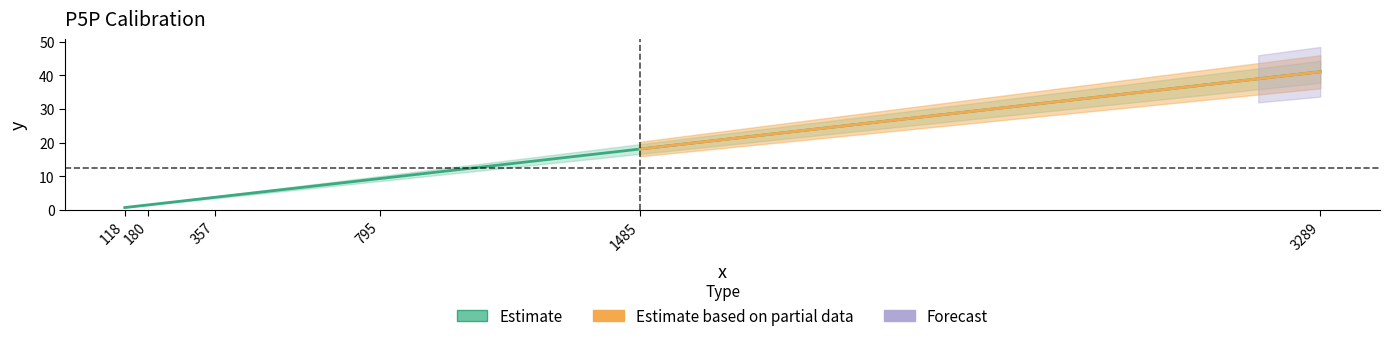

What is the greatest value displayed?

41.1